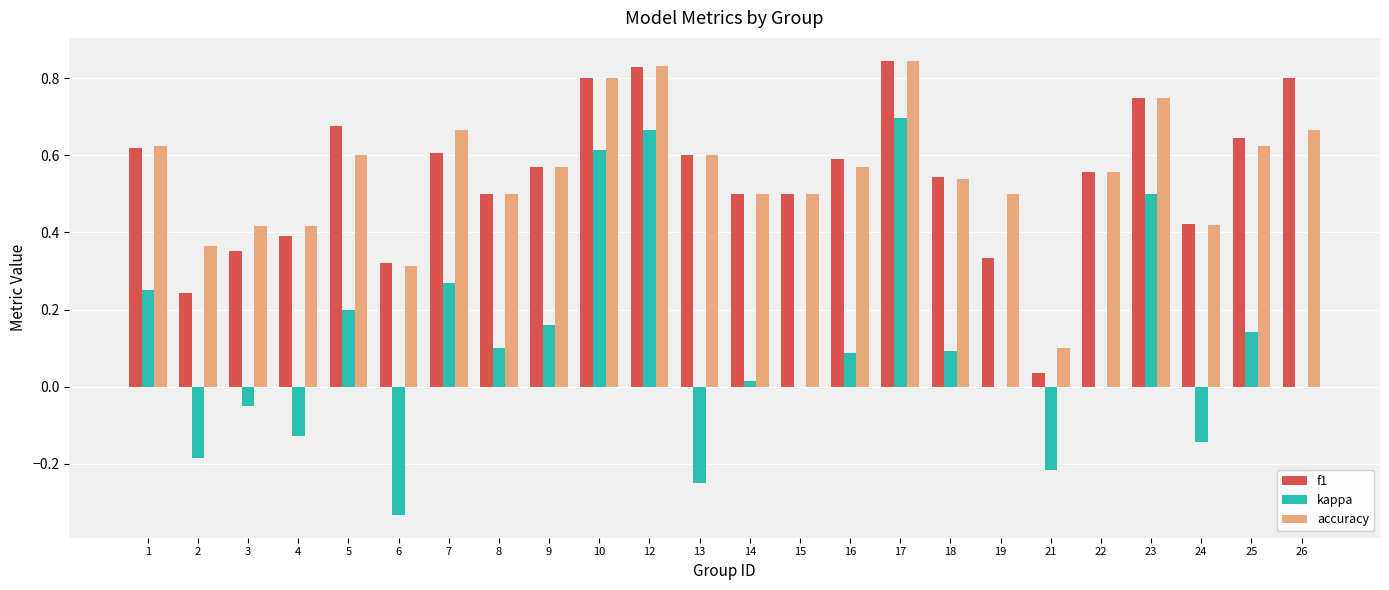

Which series changed the most between 23 and 25?

kappa